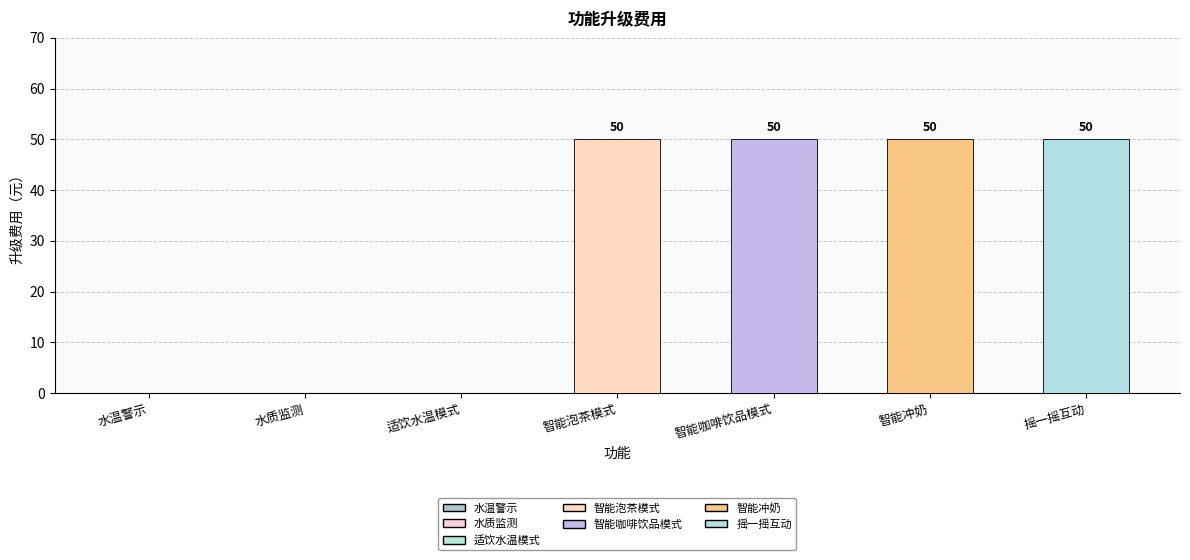

How many values are above zero?

4